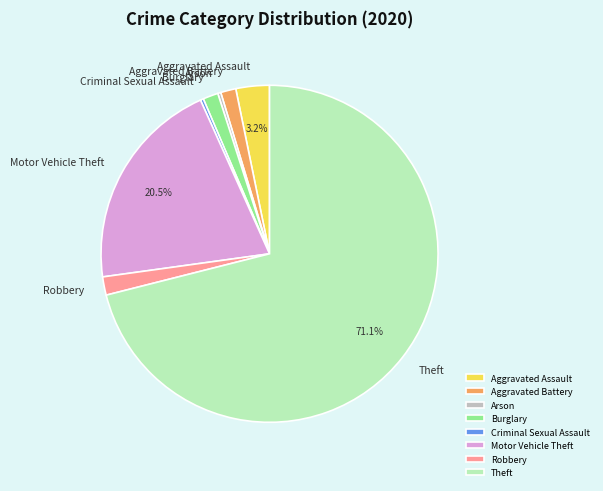

Which category has the biggest portion of the pie?

Theft